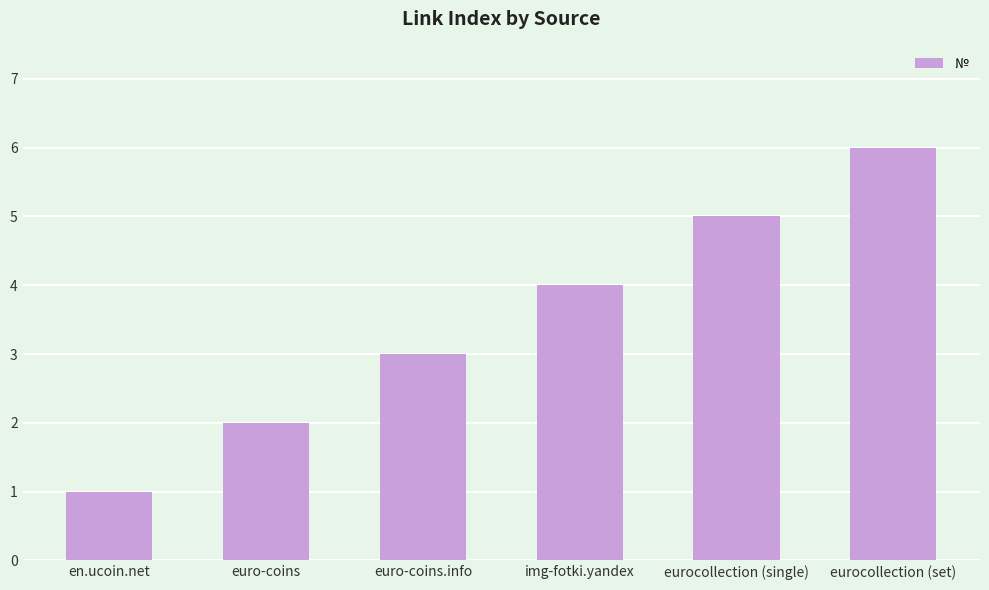

Rank the categories by value from highest to lowest.

eurocollection (set), eurocollection (single), img-fotki.yandex, euro-coins.info, euro-coins, en.ucoin.net